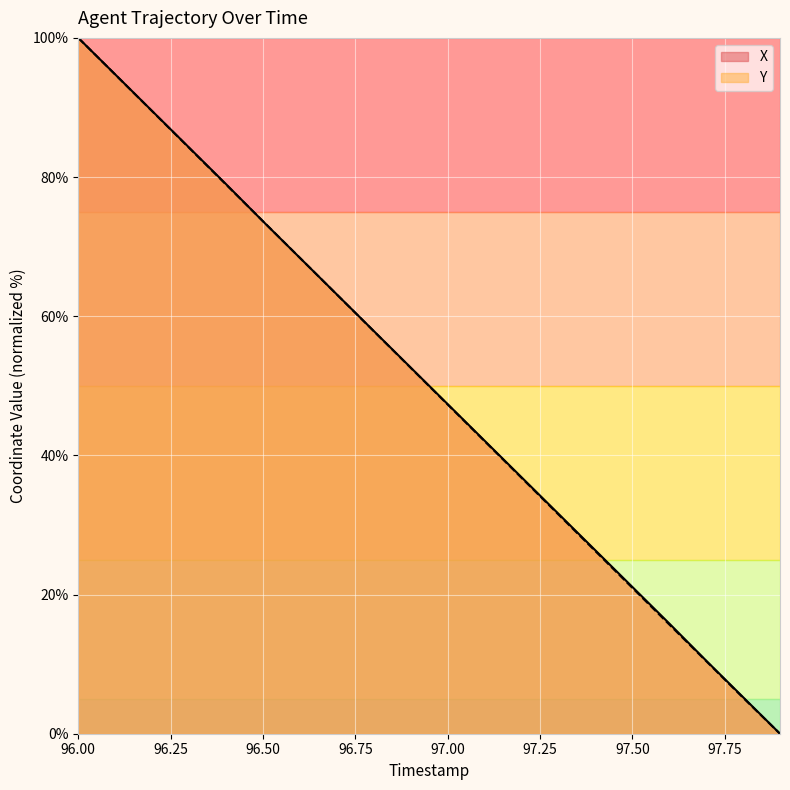

Is it true that X equals 36.0 at 96.00?

False